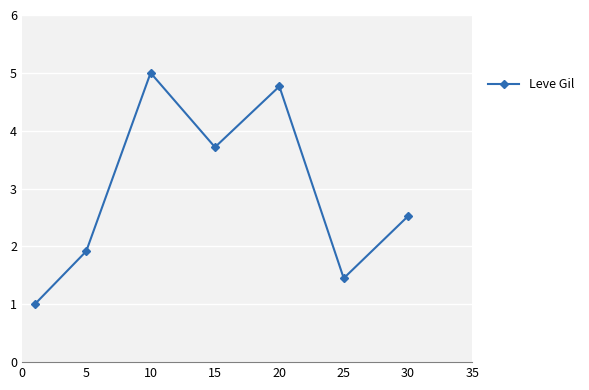

What is the difference between the maximum and minimum values?

4.0